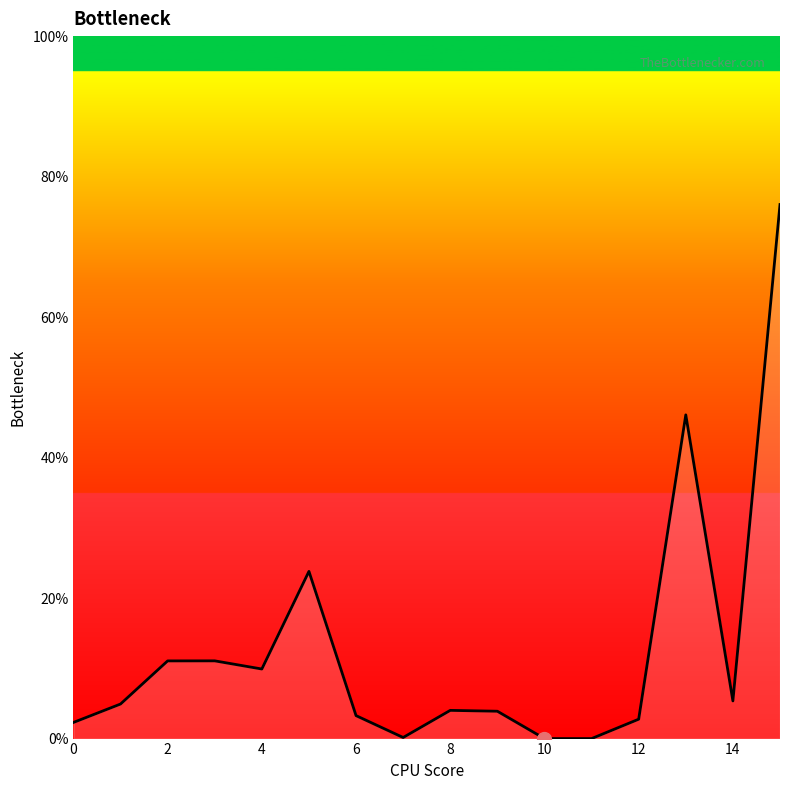

What is the difference between the maximum and minimum values?

76.0